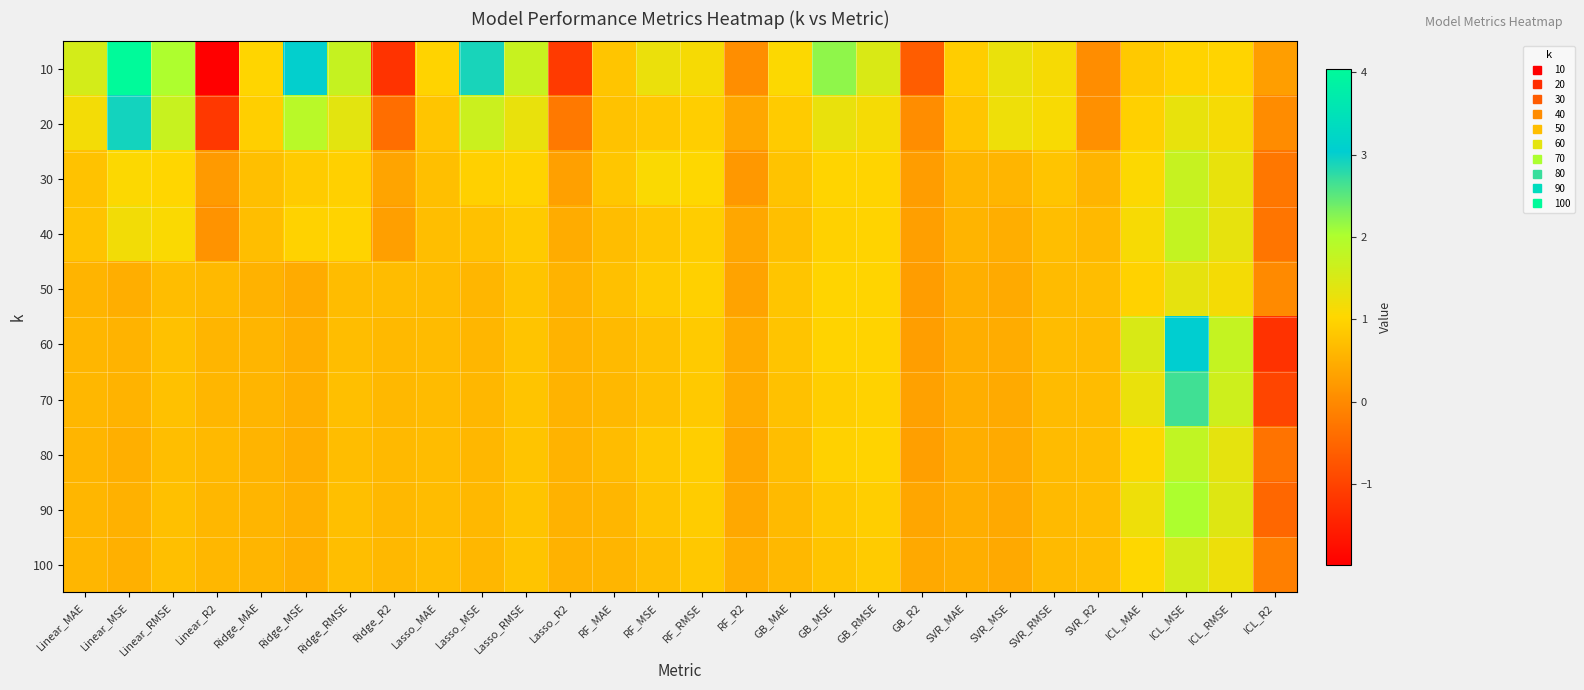

Which has a higher value, Linear_MAE or Lasso_R2?

Linear_MAE